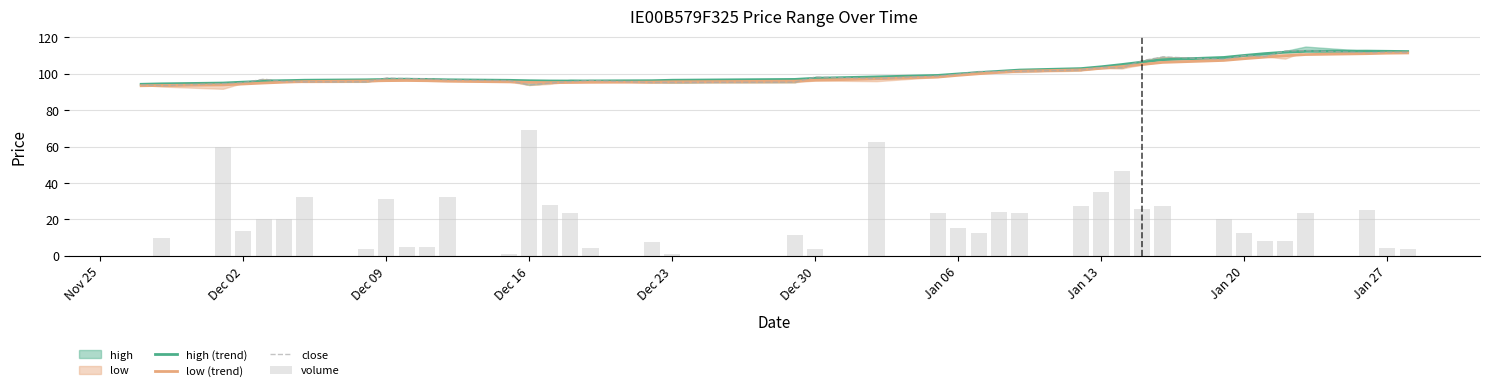

True or false: high (trend) has a value of 61.3 at Jan 06.

False